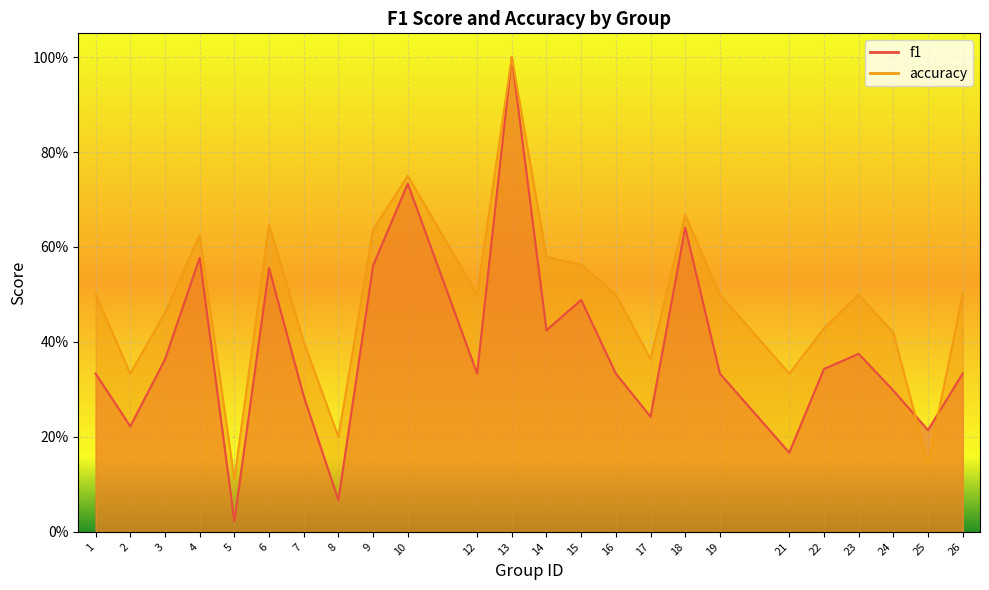

What is the average value of the accuracy series?

0.5